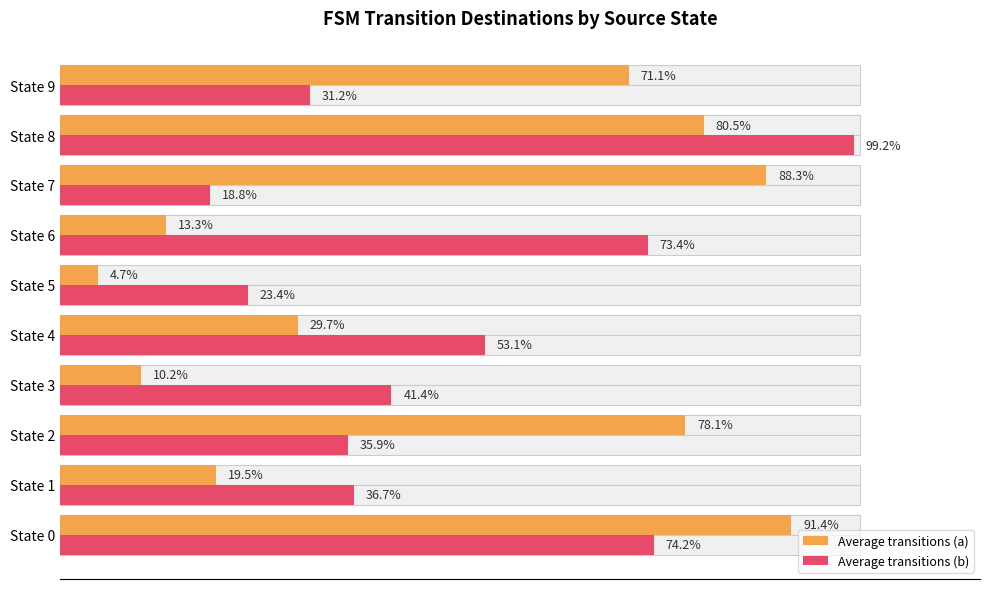

What position from the left is 60?

4